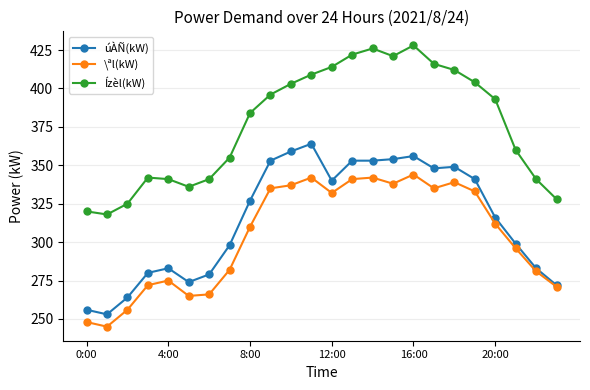

True or false: úÀÑ(kW) and Ízèl(kW) cross at least once.

False